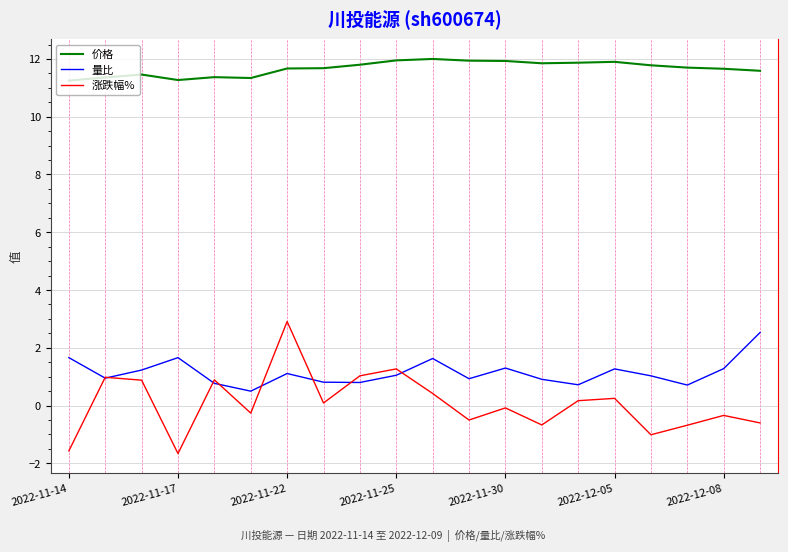

Which series has the widest spread of values?

涨跌幅%